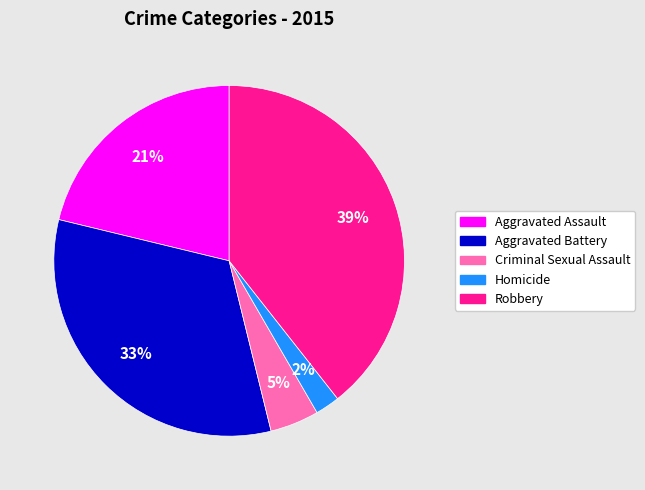

What is the smallest slice in the pie chart?

Homicide